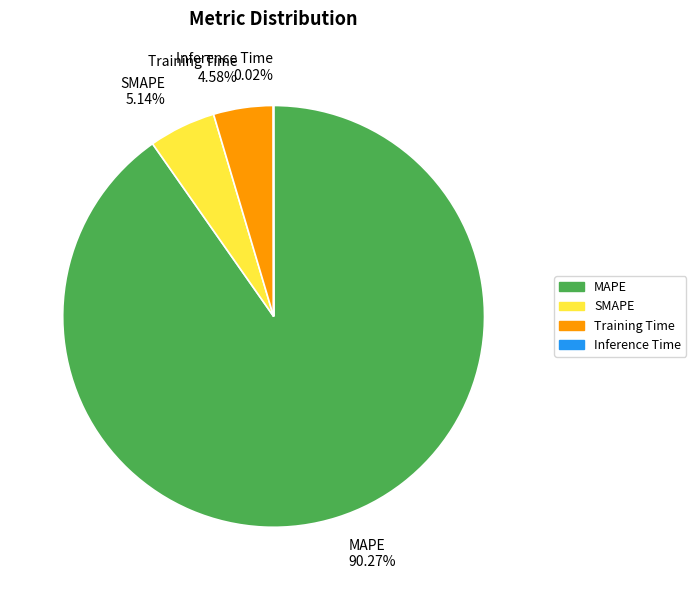

What is the majority slice?

MAPE